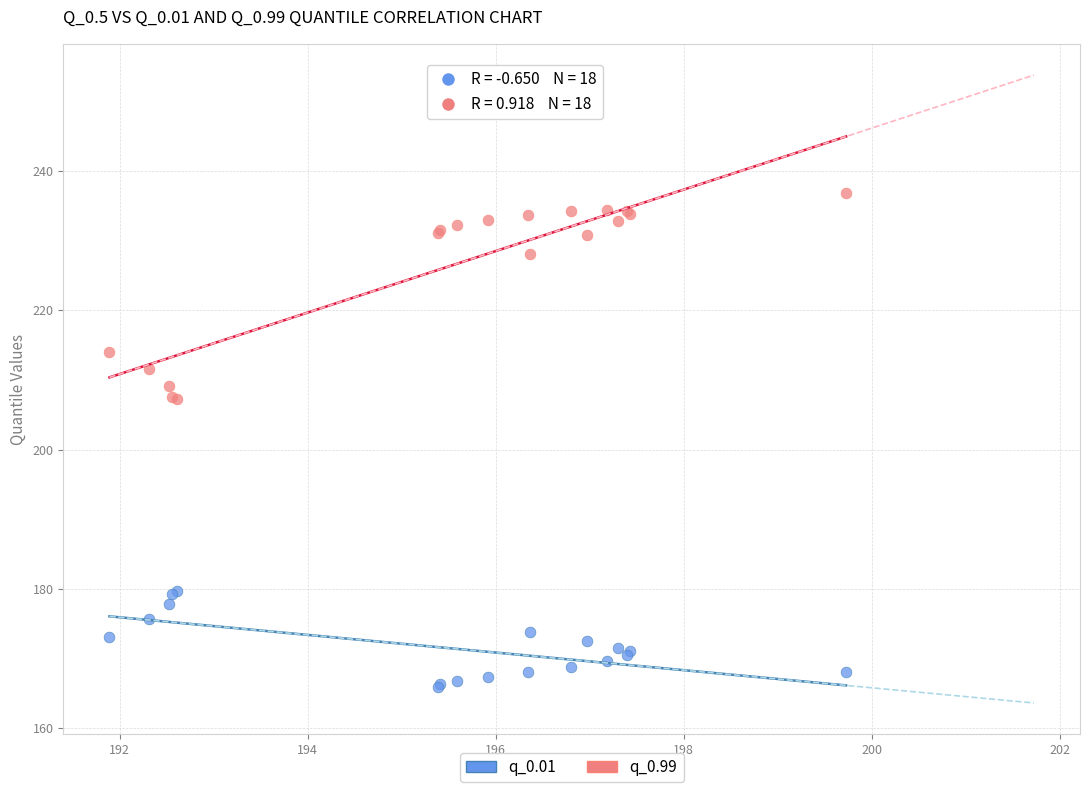

Which series reaches the minimum Y coordinate?

q_0.01